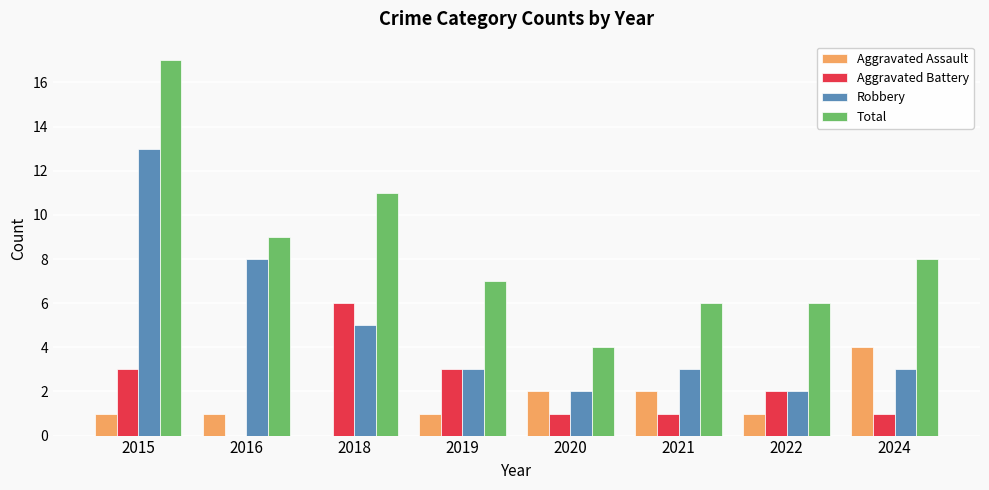

Which series changed the most between 2018 and 2019?

Total